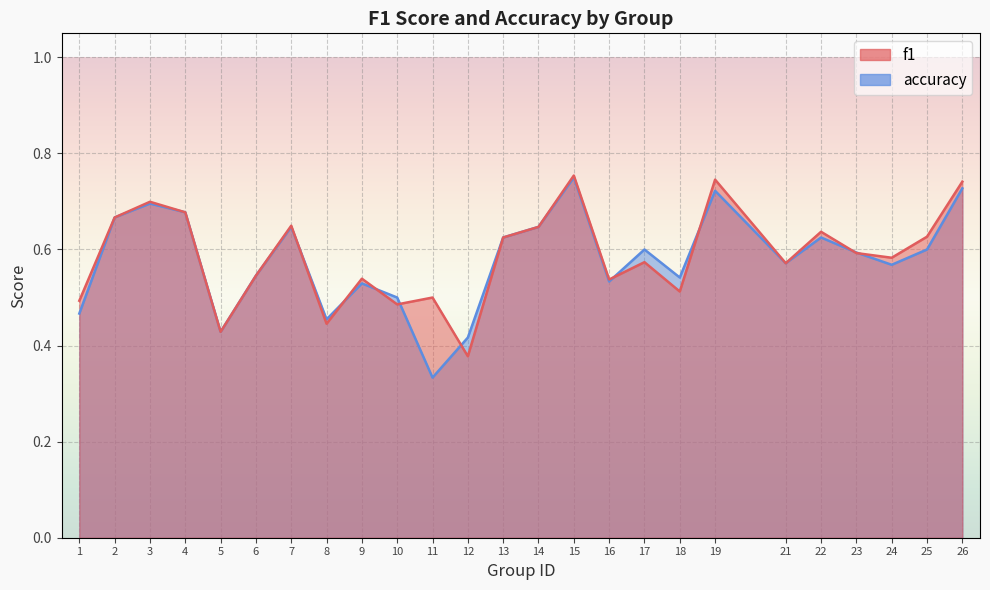

At 1, list the series in order from smallest to largest.

accuracy, f1